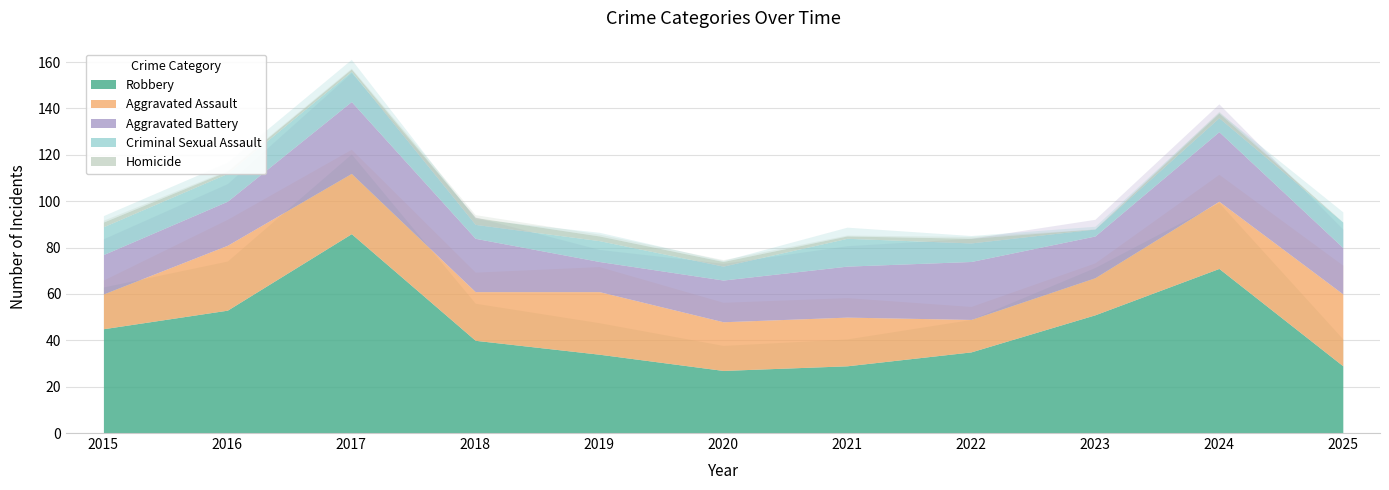

True or false: Criminal Sexual Assault and Homicide cross at least once.

False